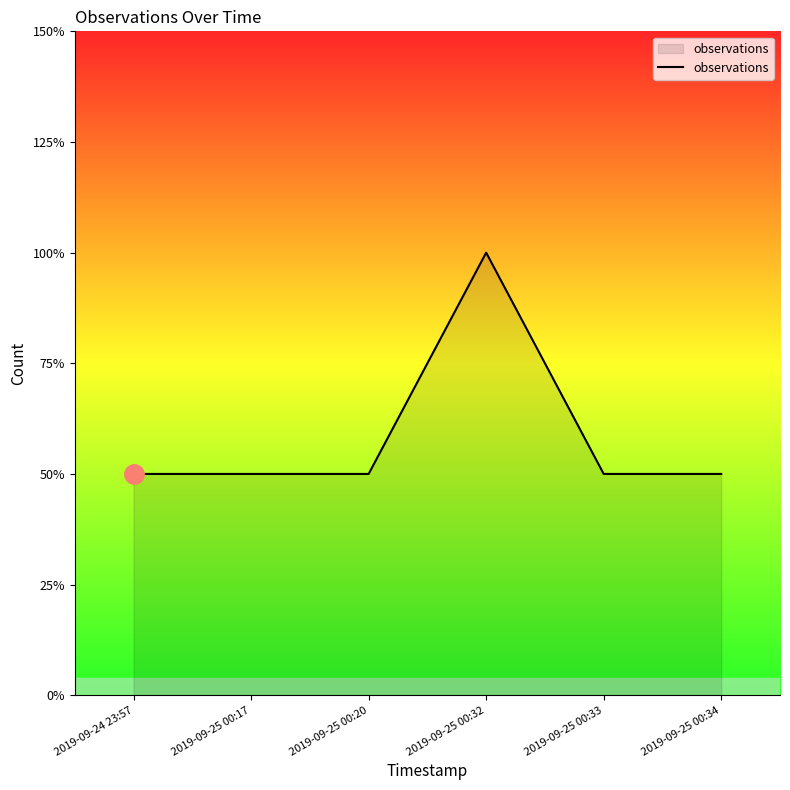

How many points are higher than both their immediate neighbors (excluding endpoints)?

1